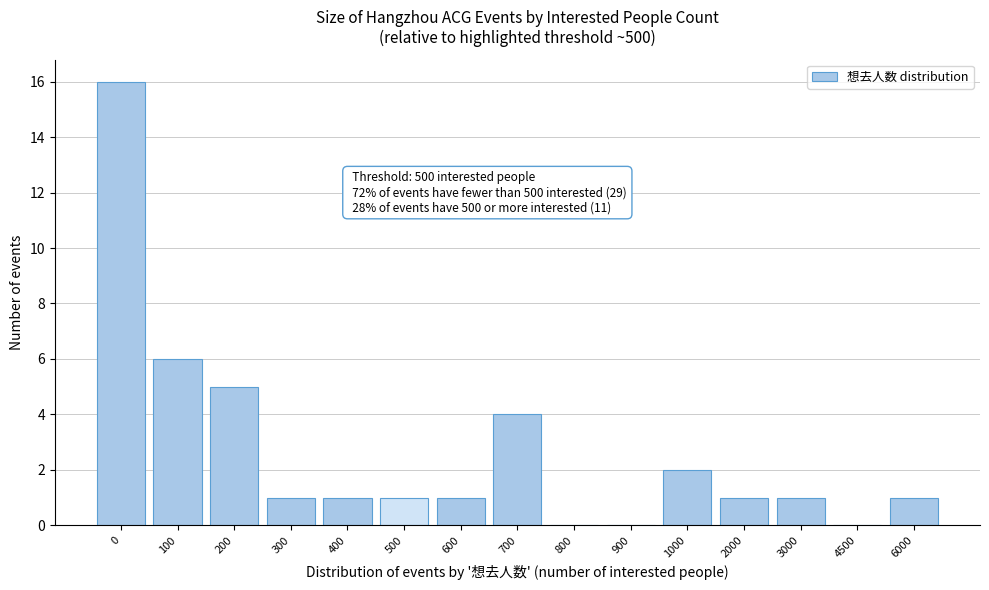

Reading left to right, what are all the values shown in this chart?

0=16	100=6	200=5	300=1	400=1	500=1	600=1	700=4	800=0	900=0	1000=2	2000=1	3000=1	4500=0	6000=1